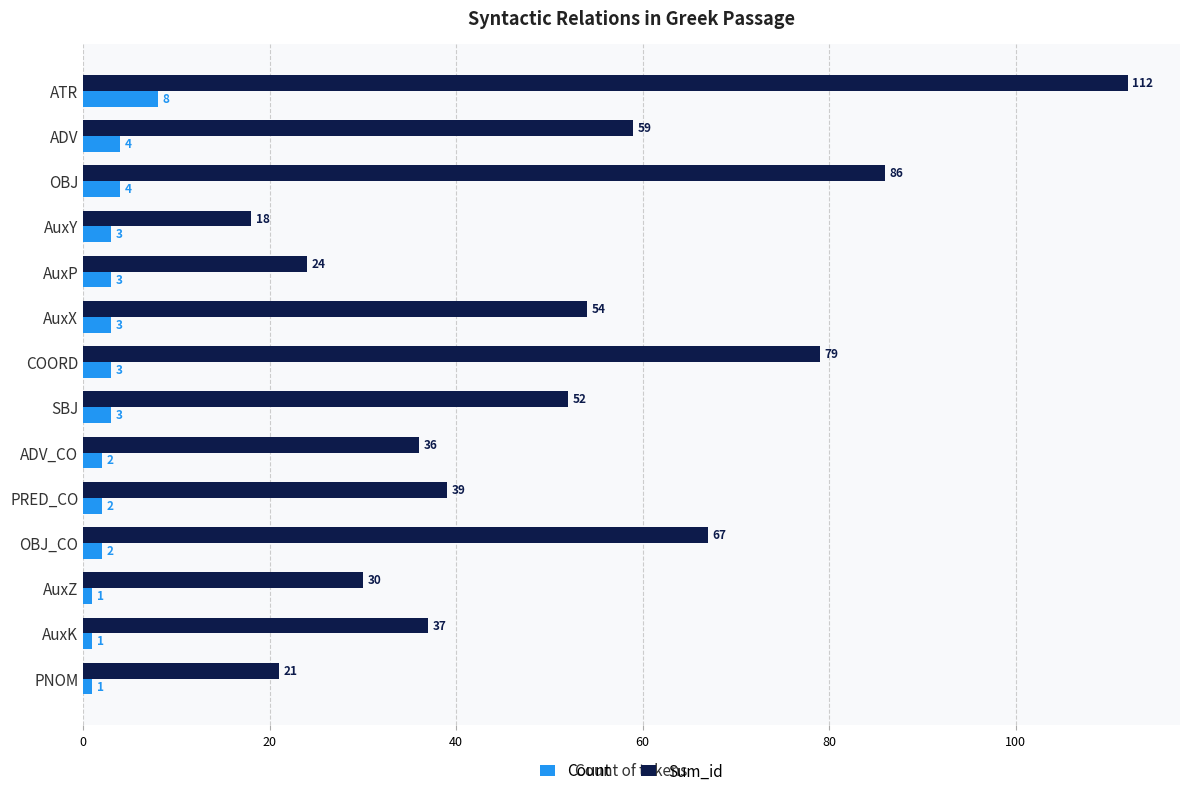

Count the number of data series in this chart.

2